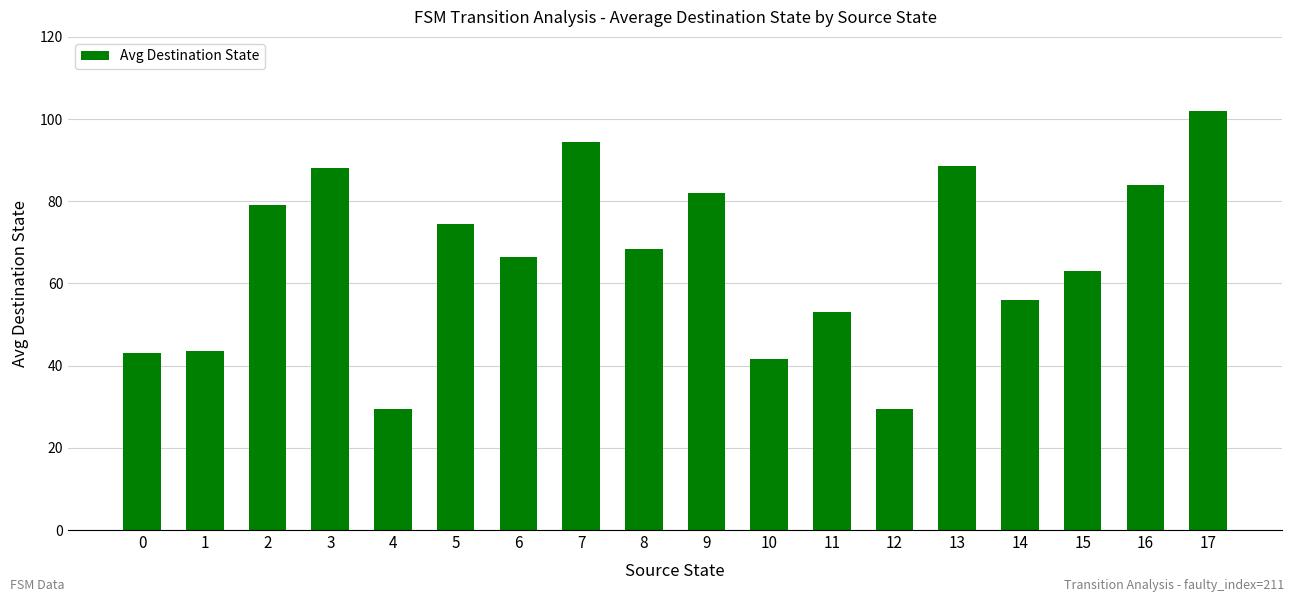

Is it true that the value at 5 is 74.5?

True